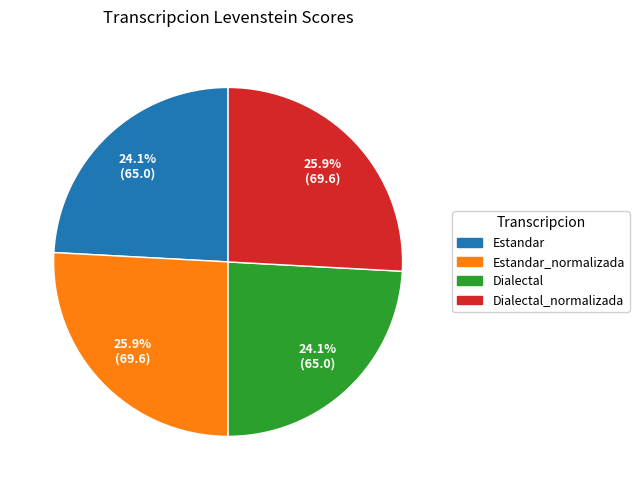

Does any single category account for the majority?

No